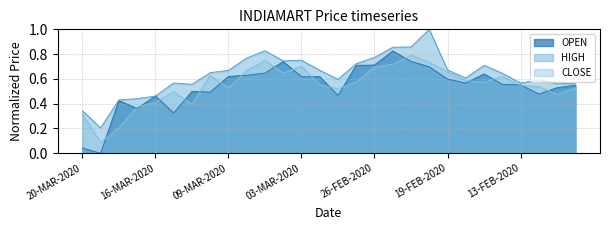

Reading left to right, what are all the values shown in this chart?

OPEN: 0.0	0.0	0.4	0.4	0.5	0.3	0.5	0.5	0.6	0.6	0.6	0.7	0.6	0.6	0.5	0.7	0.7	0.8	0.7	0.7	0.6	0.6	0.6	0.6	0.6	0.5	0.5	0.5
HIGH: 0.3	0.2	0.4	0.4	0.5	0.6	0.6	0.7	0.7	0.8	0.8	0.7	0.8	0.7	0.6	0.7	0.8	0.9	0.9	1.0	0.7	0.6	0.7	0.6	0.6	0.6	0.6	0.6
CLOSE: 0.3	0.1	0.2	0.4	0.4	0.5	0.4	0.6	0.5	0.7	0.7	0.6	0.7	0.6	0.5	0.6	0.7	0.7	0.8	0.7	0.7	0.6	0.6	0.6	0.5	0.5	0.5	0.5